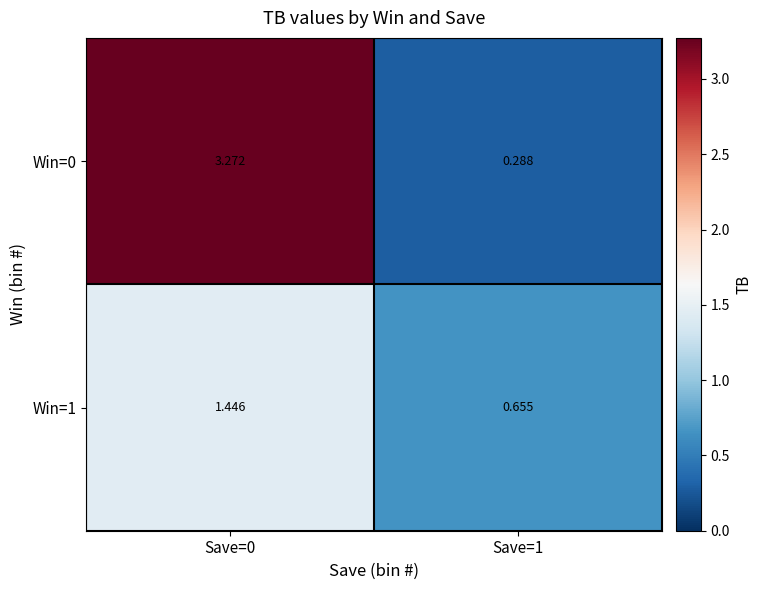

How many values in the Win=1 series are below 1?

1